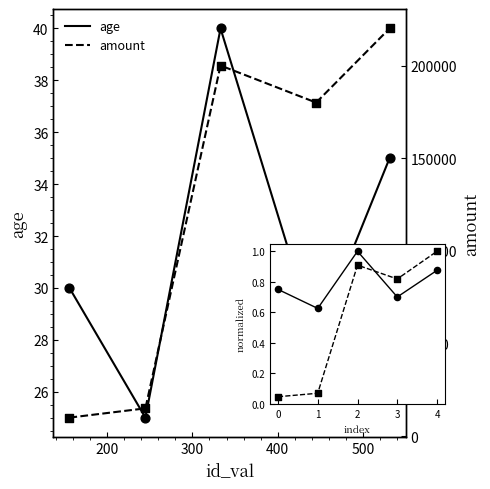

Is the value of amount (norm) at 200 greater than the value of age at 400?

No